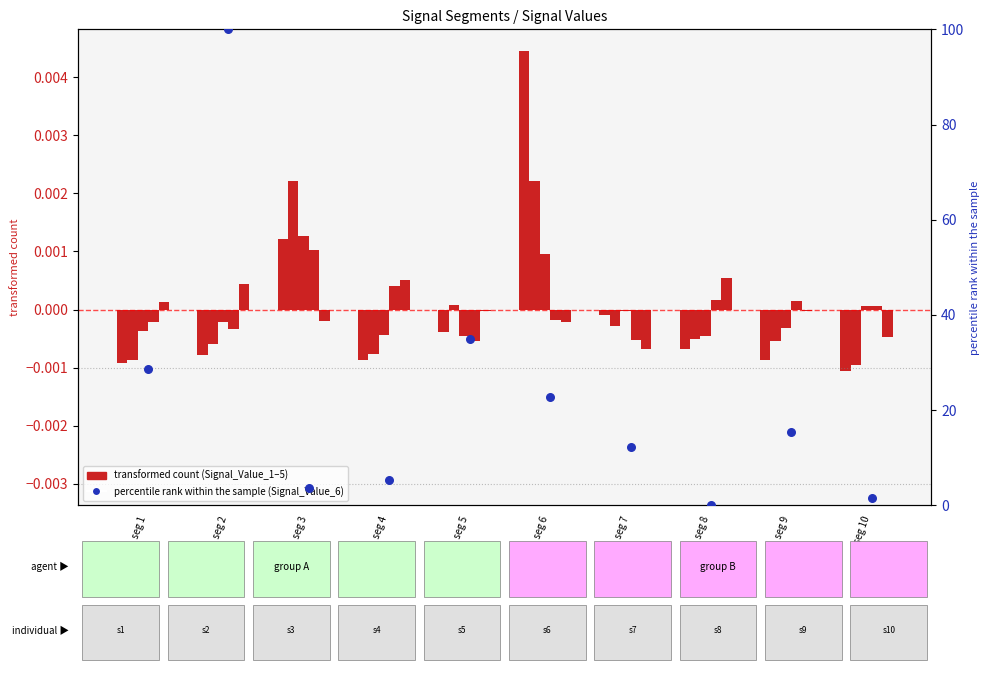

What are all the series names shown in the legend?

Signal_Value_1, Signal_Value_2, Signal_Value_3, Signal_Value_4, Signal_Value_5, Signal_Value_6